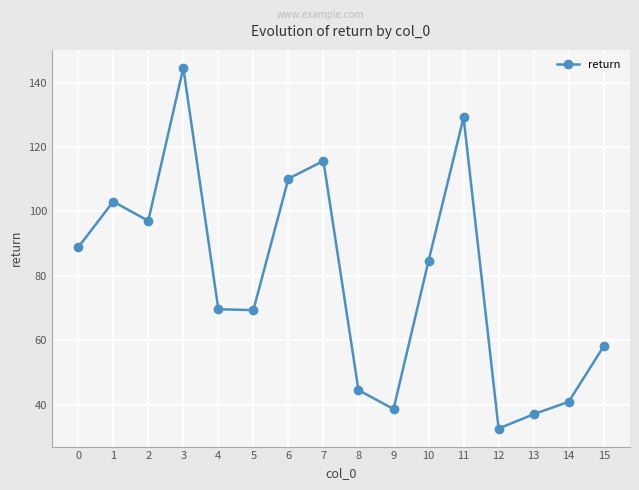

What is the change in value from 5 to 10?

+15.3